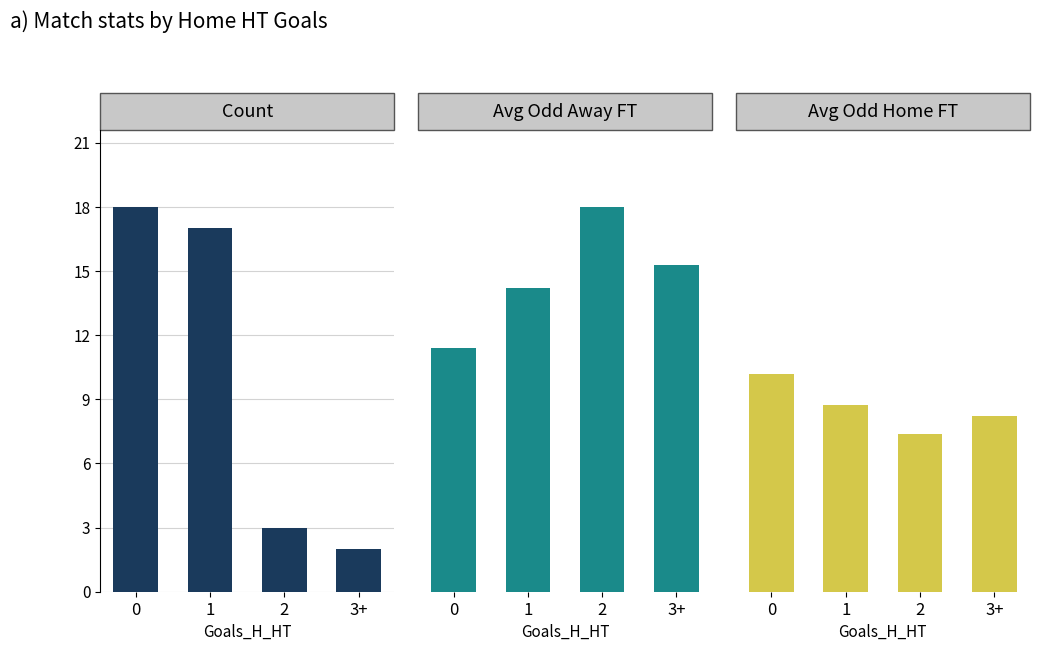

Is it true that Count equals 3.9 at 2?

False